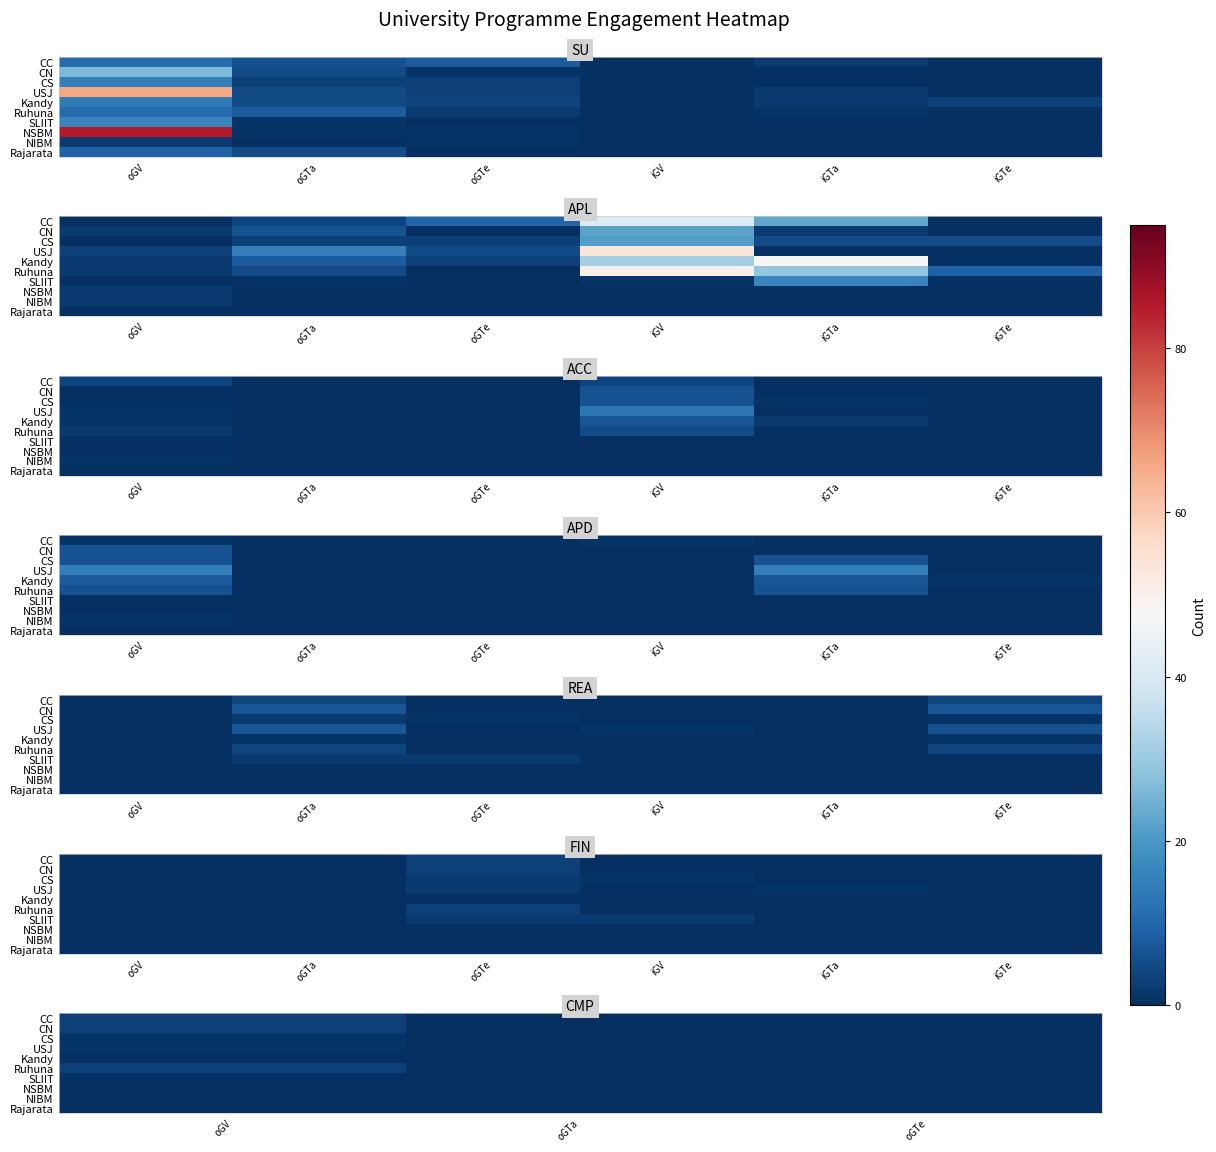

At how many categories does at least one series exceed 1?

1